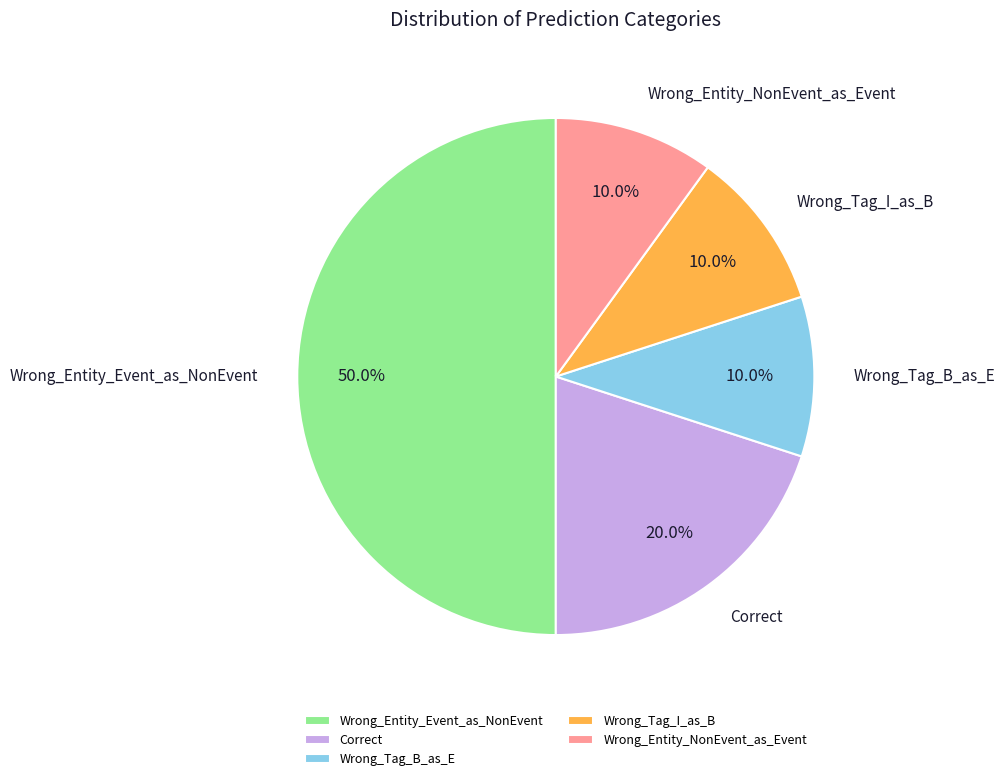

Is Wrong_Entity_NonEvent_as_Event the majority of the pie?

No